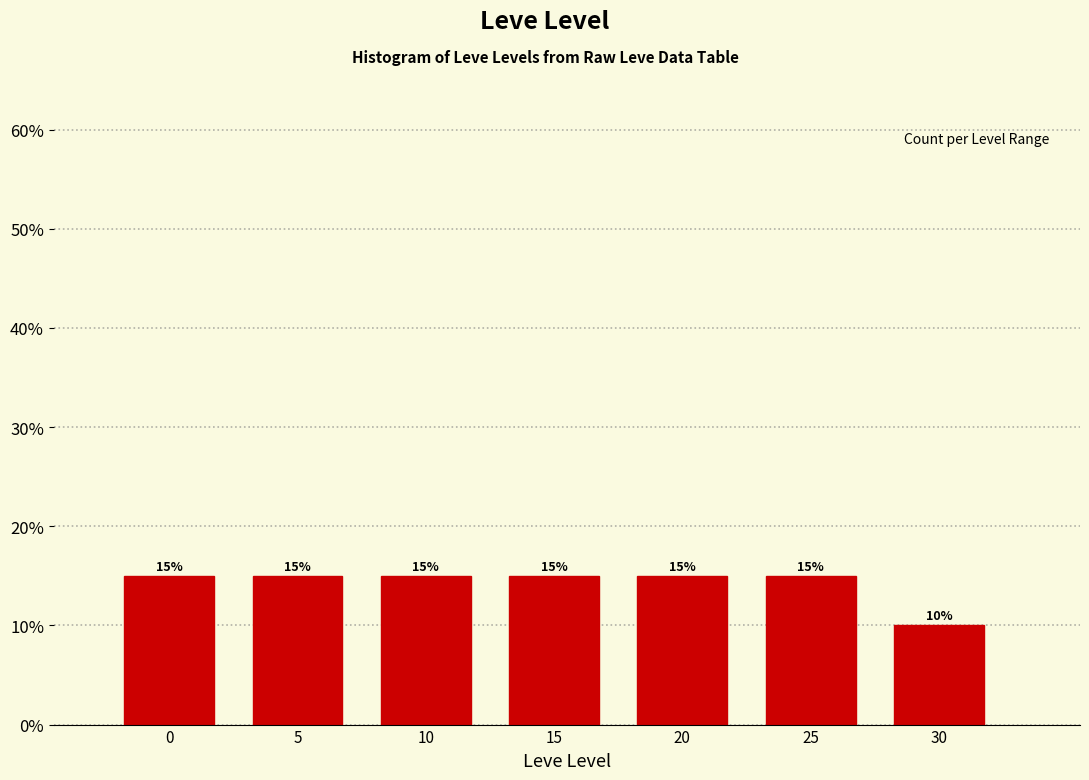

Reading left to right, what are all the values shown in this chart?

15	15	15	15	15	15	10